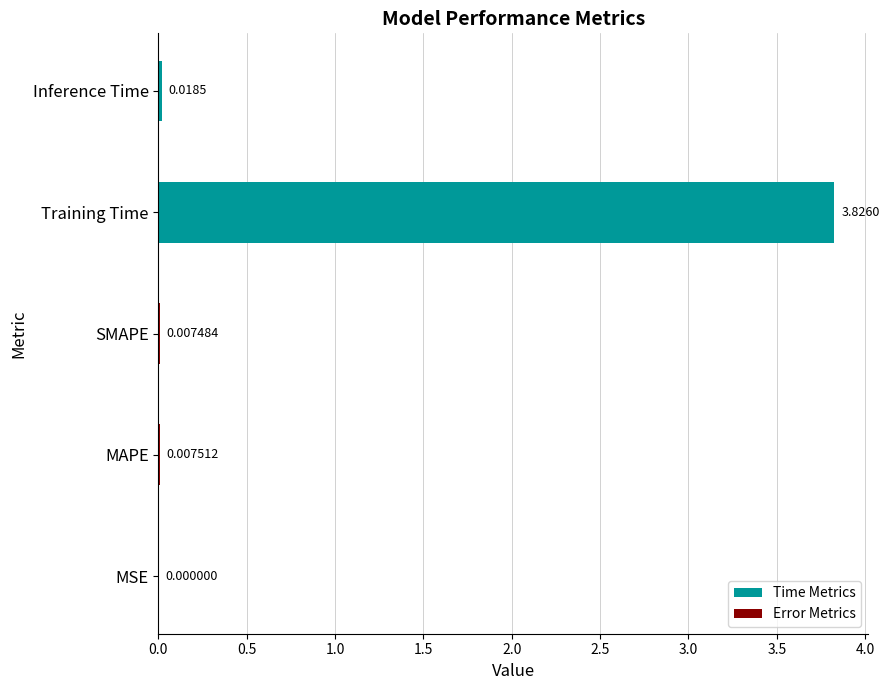

Which category has the highest value across all series?

Training Time